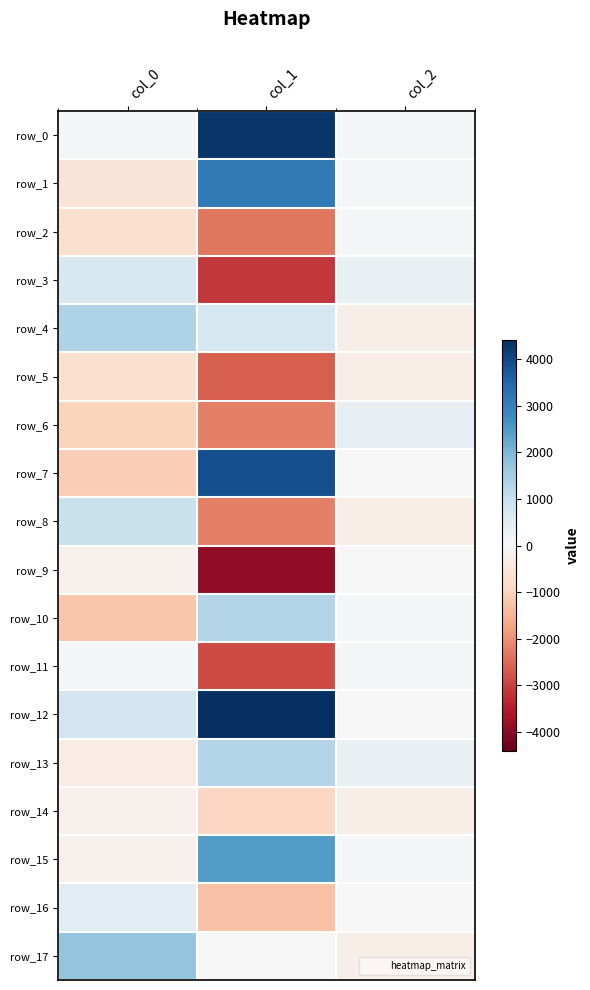

Between col_0 and col_1, which is larger?

col_1